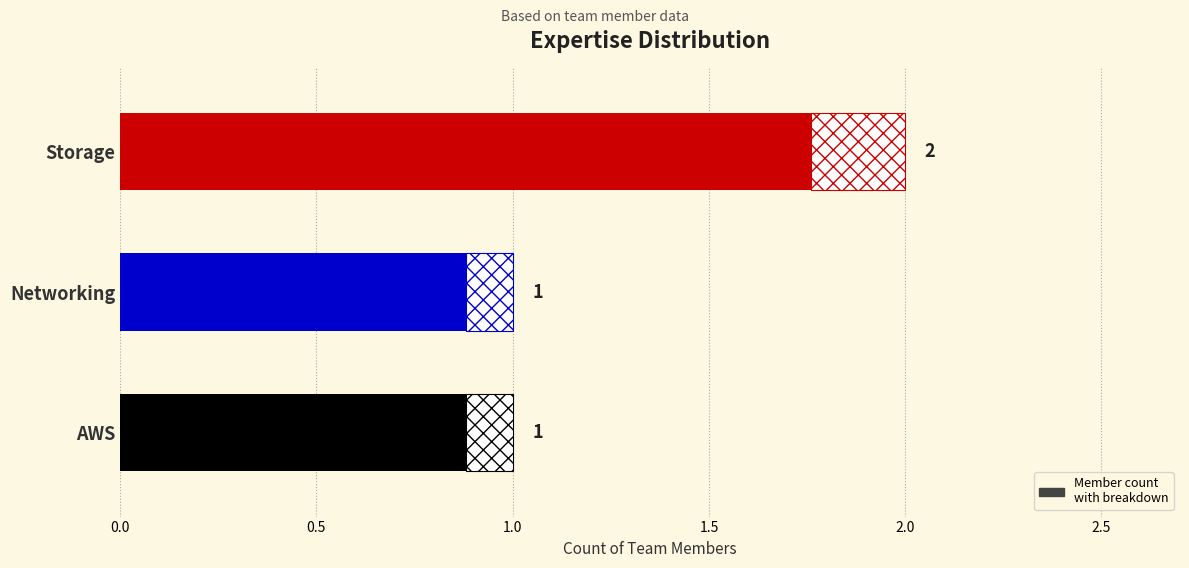

What is the change in value from AWS to Storage?

+1